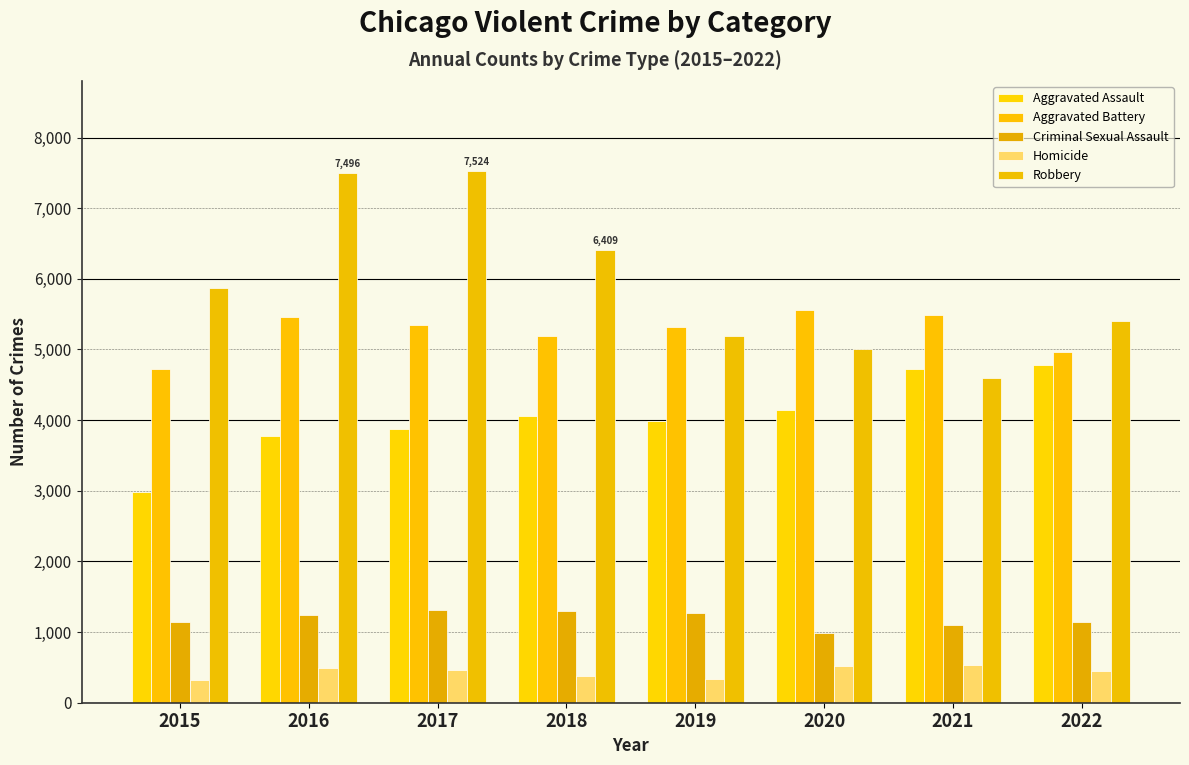

What is the difference between the maximum and minimum values in the Robbery series?

2923